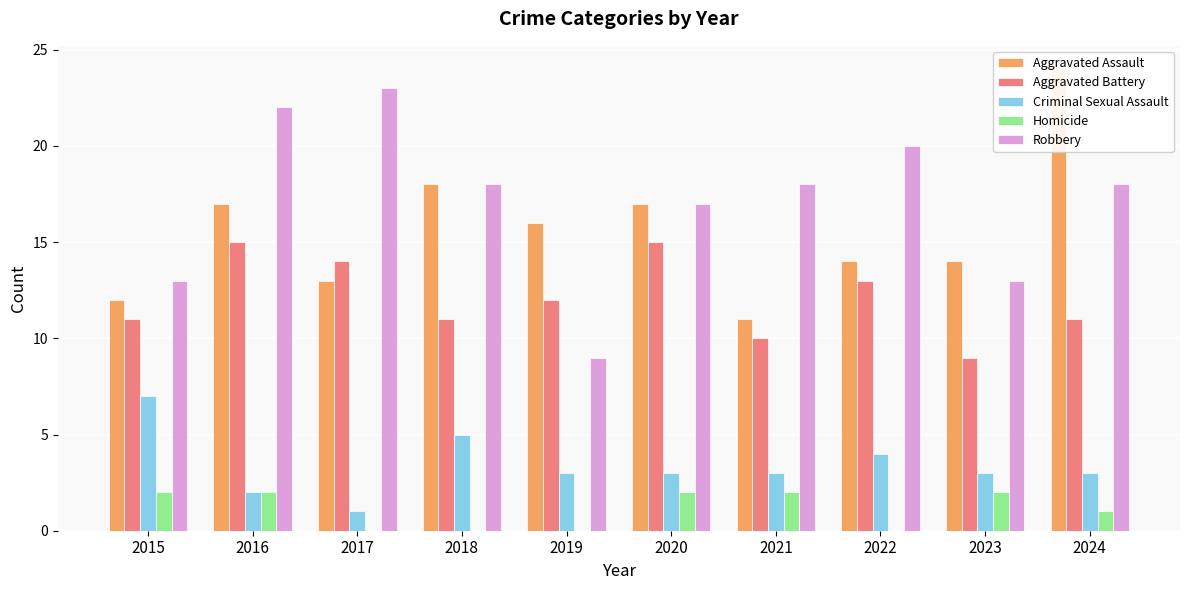

What is the difference between the highest and lowest values at 2022?

20